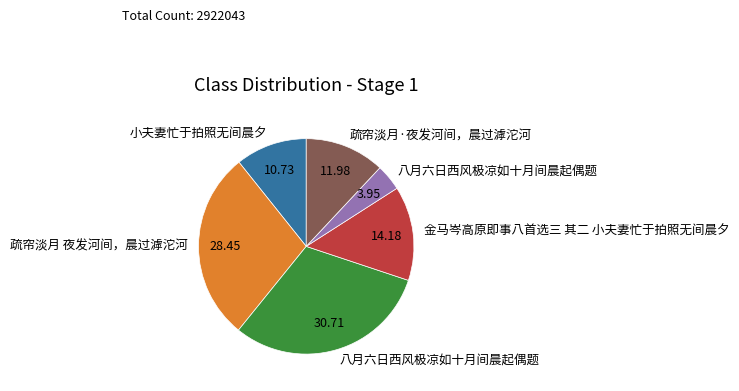

Is there any slice that represents more than half of the pie?

No